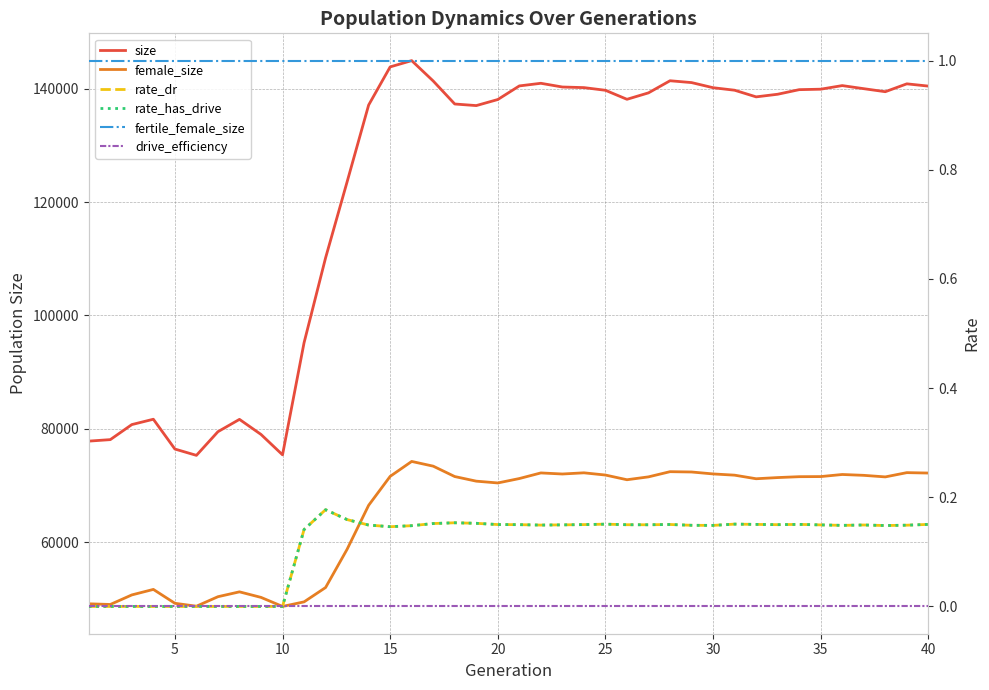

At 20, list the series in order from largest to smallest.

size, female_size, fertile_female_size, rate_dr, rate_has_drive, drive_efficiency